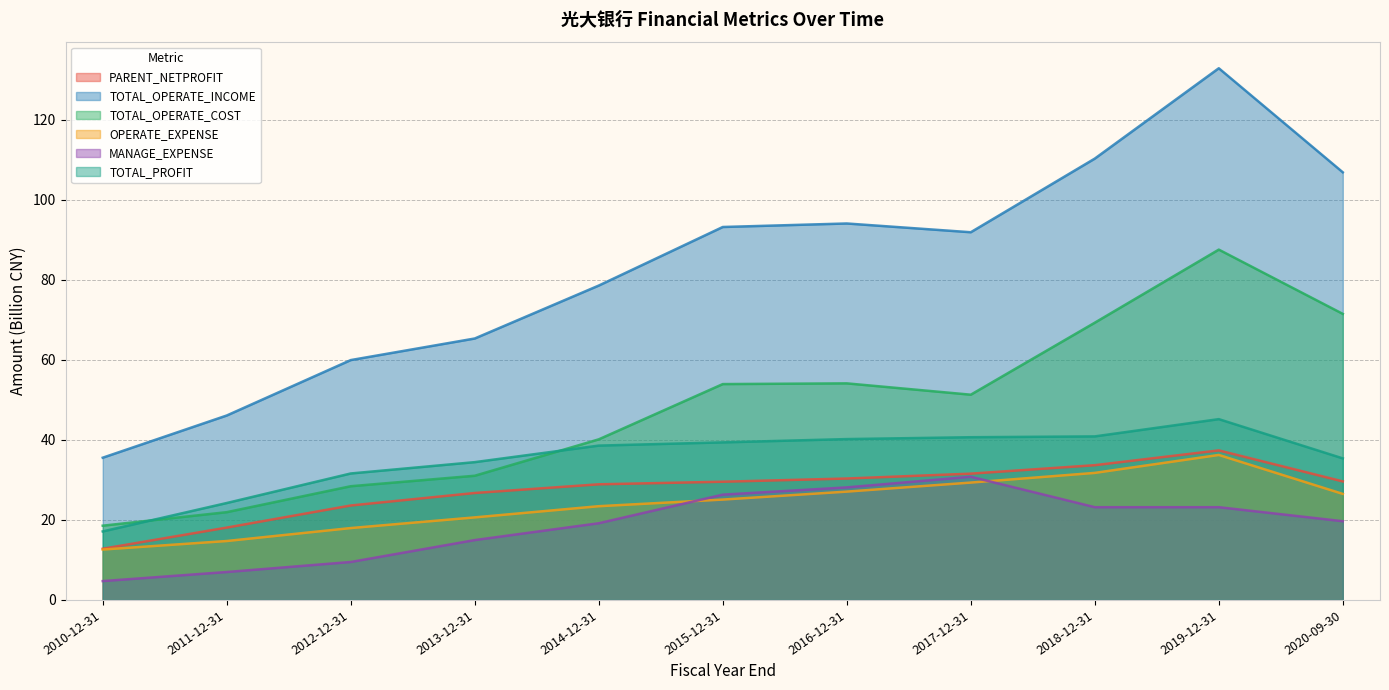

Rank the categories by OPERATE_EXPENSE value from lowest to highest.

2010-12-31, 2011-12-31, 2012-12-31, 2013-12-31, 2014-12-31, 2015-12-31, 2020-09-30, 2016-12-31, 2017-12-31, 2018-12-31, 2019-12-31